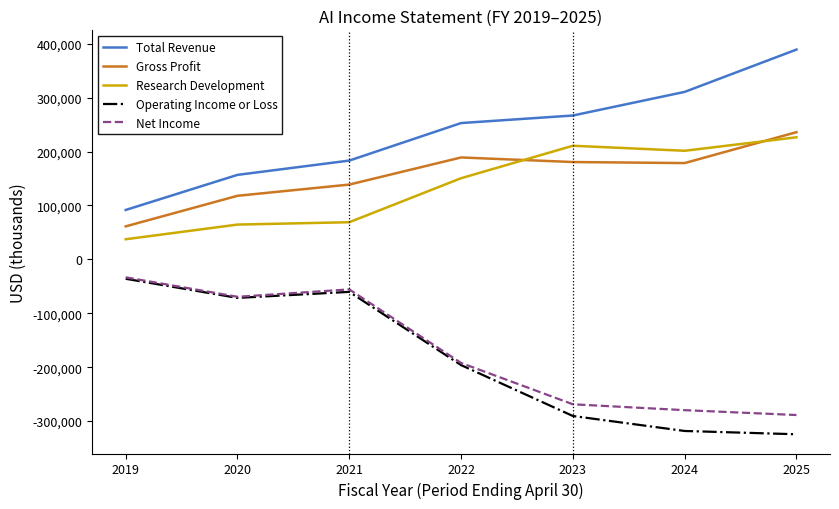

How many intersections are there between Research Development and Gross Profit?

2